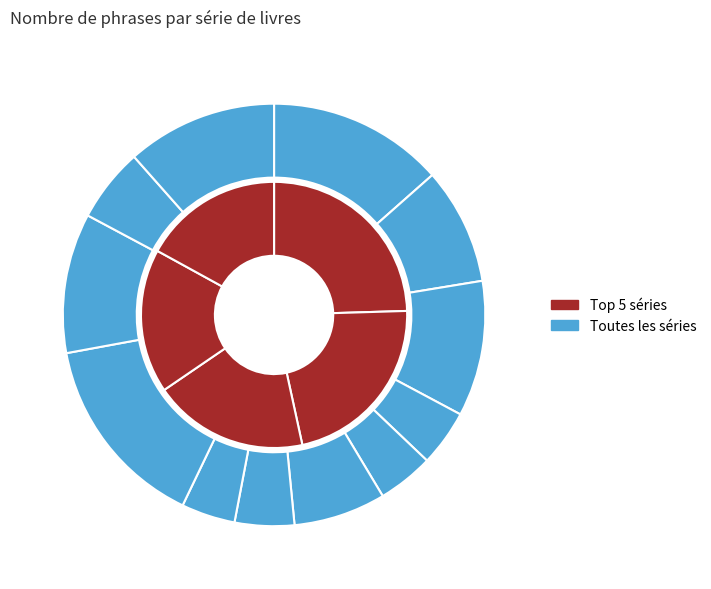

Which has a higher value, Hunger Games or The Mortal Instruments?

The Mortal Instruments